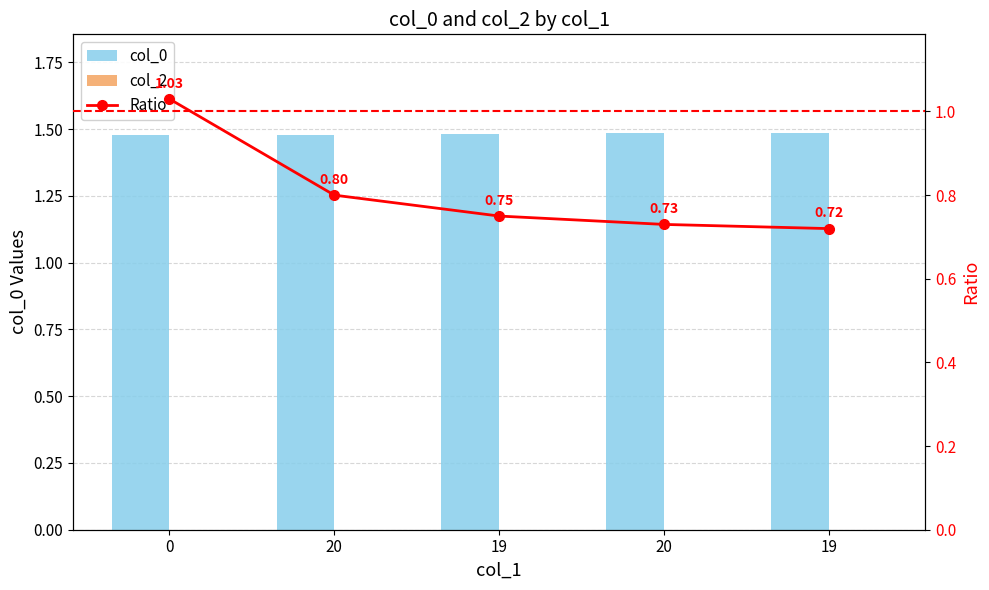

Which has a higher value, 20 or 19?

19